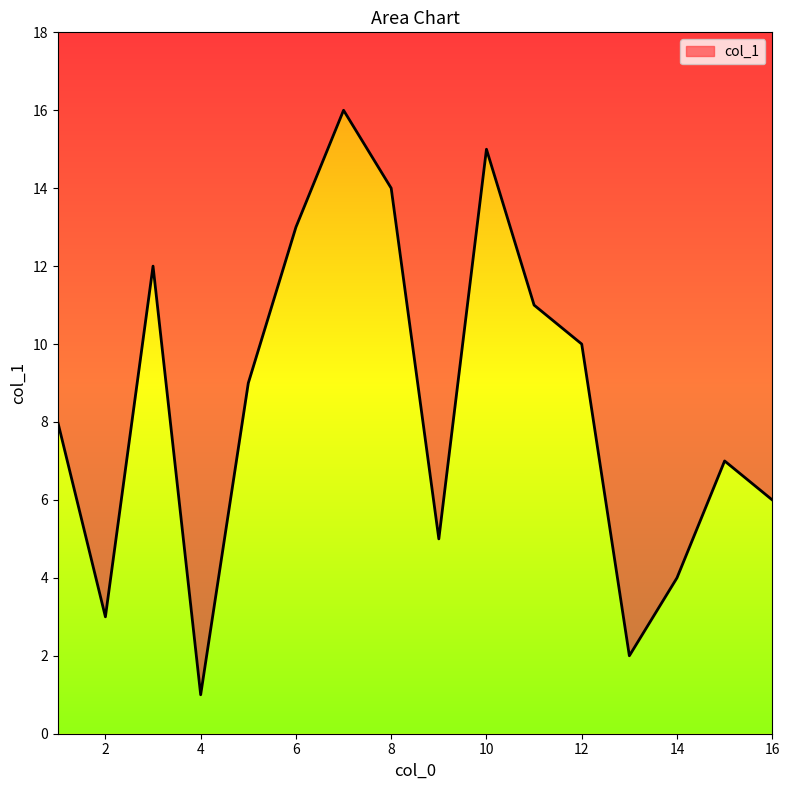

What is the average value?

8